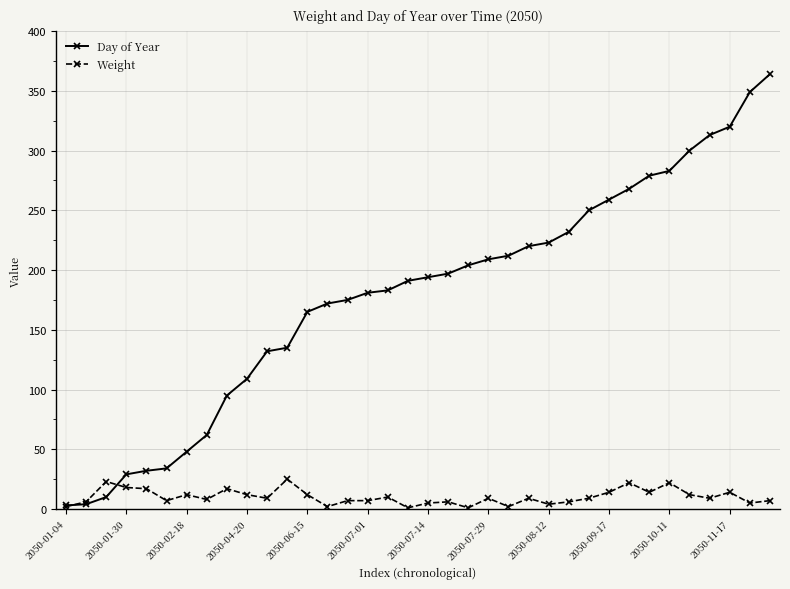

At how many categories does at least one series exceed 54?

29